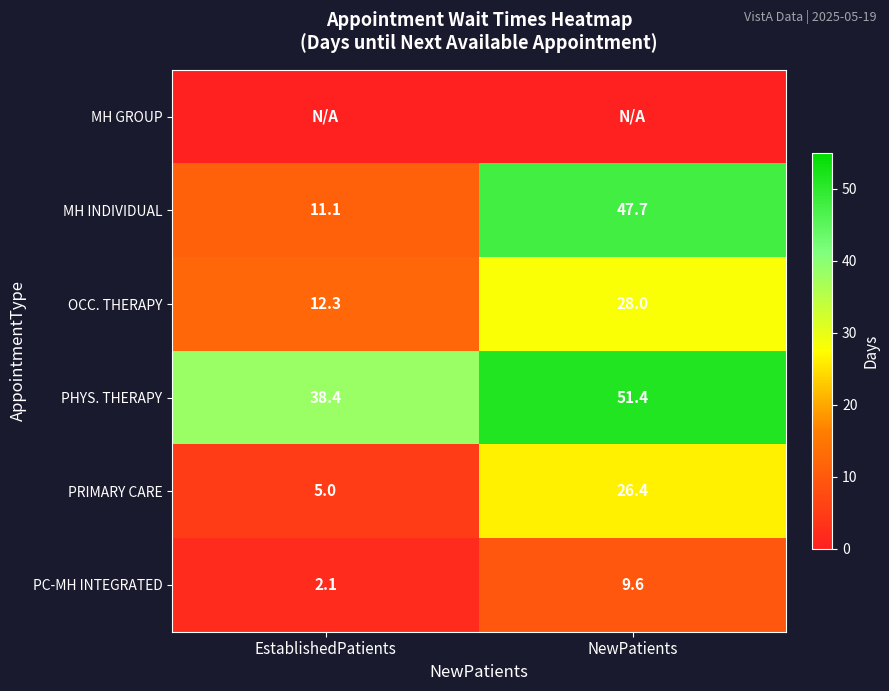

List the labels in order of MH INDIVIDUAL value, smallest first.

EstablishedPatients, NewPatients